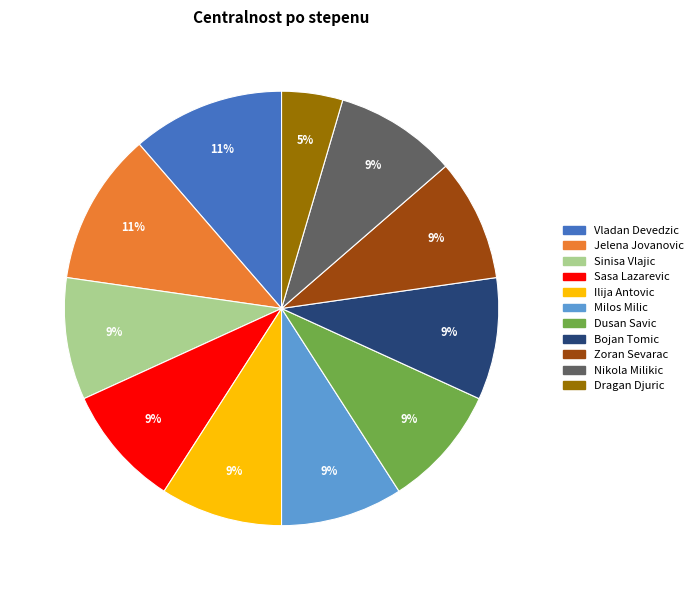

Is the sum of Dragan Djuric and Nikola Milikic greater than half?

No